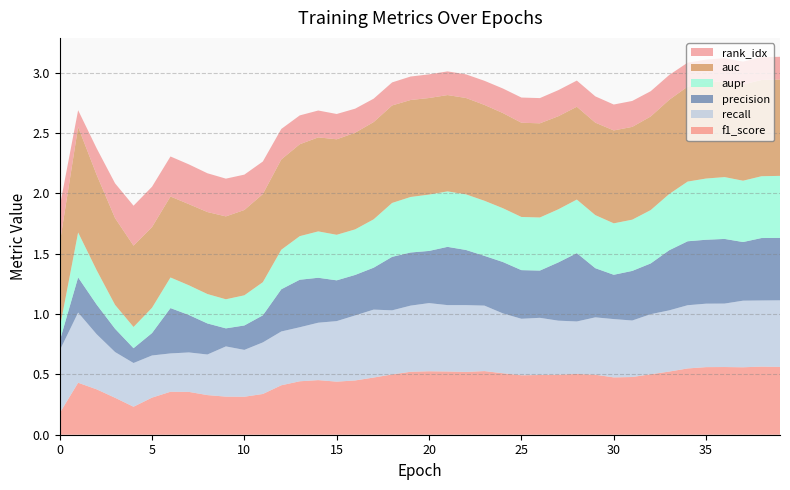

Reading left to right, extract all data points from this chart.

auc: 0.7	0.9	0.8	0.7	0.7	0.7	0.7	0.7	0.7	0.7	0.7	0.7	0.7	0.8	0.8	0.8	0.8	0.8	0.8	0.8	0.8	0.8	0.8	0.8	0.8	0.8	0.8	0.8	0.8	0.8	0.8	0.8	0.8	0.8	0.8	0.8	0.8	0.8	0.8	0.8
aupr: 0.1	0.4	0.3	0.2	0.2	0.2	0.3	0.2	0.2	0.2	0.3	0.3	0.3	0.4	0.4	0.4	0.4	0.4	0.4	0.5	0.5	0.5	0.5	0.5	0.4	0.4	0.4	0.4	0.4	0.4	0.4	0.4	0.4	0.5	0.5	0.5	0.5	0.5	0.5	0.5
rank_idx: 0.3	0.1	0.2	0.3	0.3	0.3	0.3	0.3	0.3	0.3	0.3	0.3	0.3	0.2	0.2	0.2	0.2	0.2	0.2	0.2	0.2	0.2	0.2	0.2	0.2	0.2	0.2	0.2	0.2	0.2	0.2	0.2	0.2	0.2	0.2	0.2	0.2	0.2	0.2	0.2
precision: 0.1	0.3	0.2	0.2	0.1	0.2	0.4	0.3	0.3	0.1	0.2	0.2	0.3	0.4	0.4	0.3	0.3	0.3	0.4	0.4	0.4	0.5	0.5	0.4	0.4	0.4	0.4	0.5	0.6	0.4	0.4	0.4	0.4	0.5	0.5	0.5	0.5	0.5	0.5	0.5
recall: 0.5	0.6	0.5	0.4	0.4	0.3	0.3	0.3	0.3	0.4	0.4	0.4	0.4	0.4	0.5	0.5	0.5	0.6	0.5	0.5	0.6	0.6	0.6	0.5	0.5	0.5	0.5	0.4	0.4	0.5	0.5	0.5	0.5	0.5	0.5	0.5	0.5	0.6	0.5	0.6
f1_score: 0.2	0.4	0.4	0.3	0.2	0.3	0.4	0.4	0.3	0.3	0.3	0.3	0.4	0.4	0.5	0.4	0.4	0.5	0.5	0.5	0.5	0.5	0.5	0.5	0.5	0.5	0.5	0.5	0.5	0.5	0.5	0.5	0.5	0.5	0.5	0.6	0.6	0.6	0.6	0.6